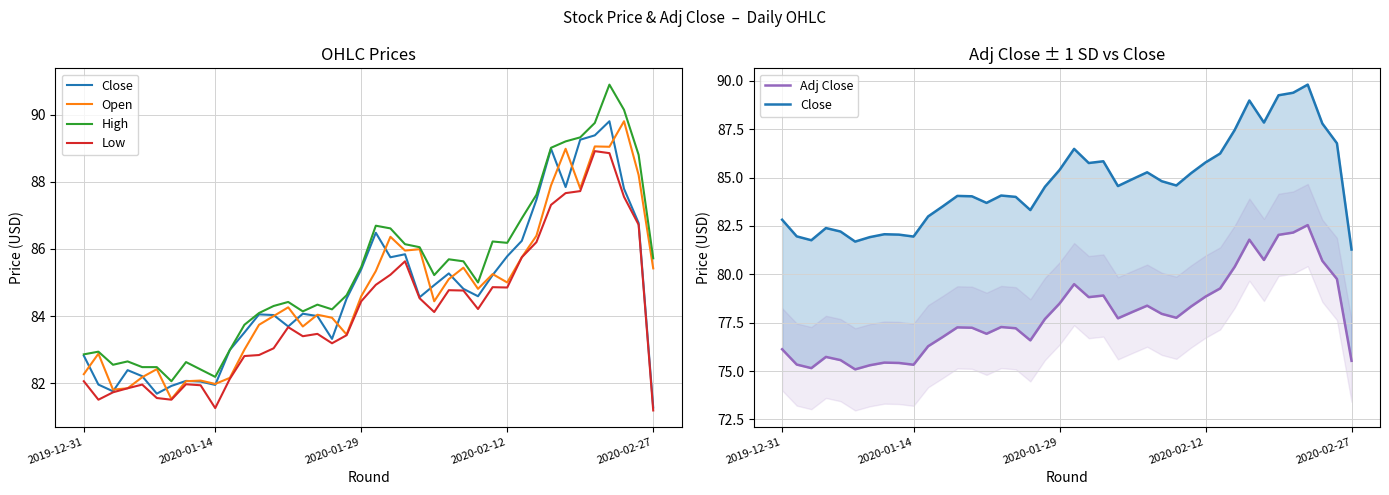

The value of Open at 2020-02-12 is 85.0. True or false?

True